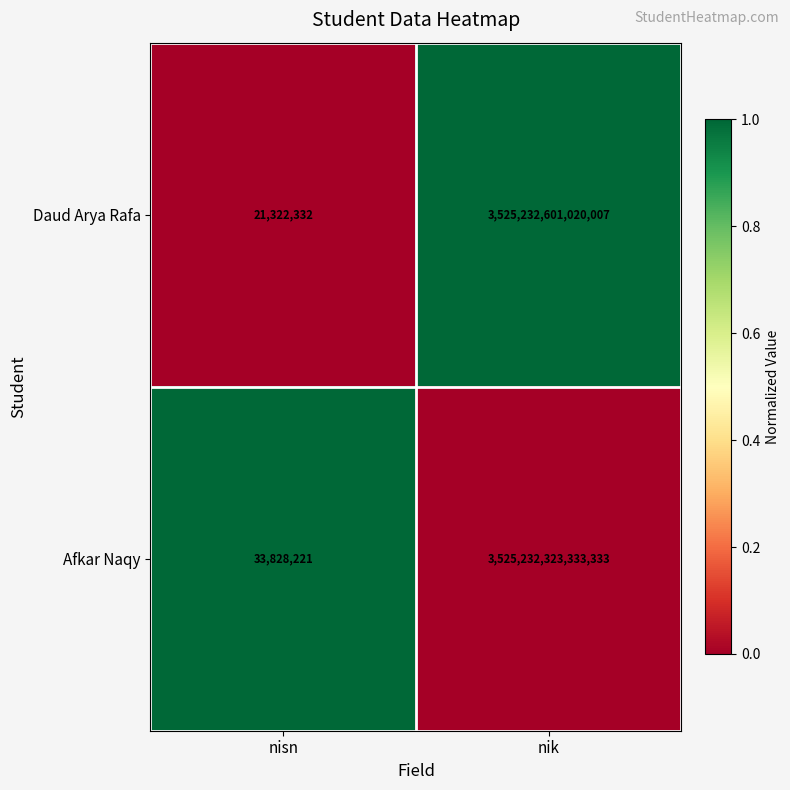

Which series has the largest total across all categories?

Daud Arya Rafa